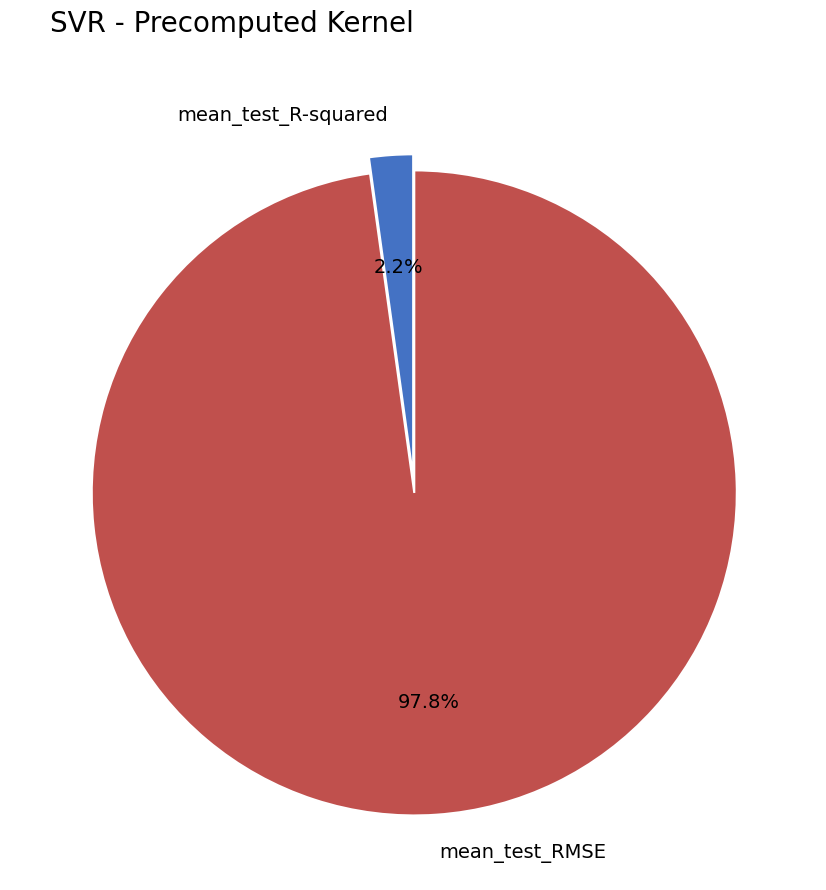

Is it true that mean_test_RMSE is 92% of the pie?

False